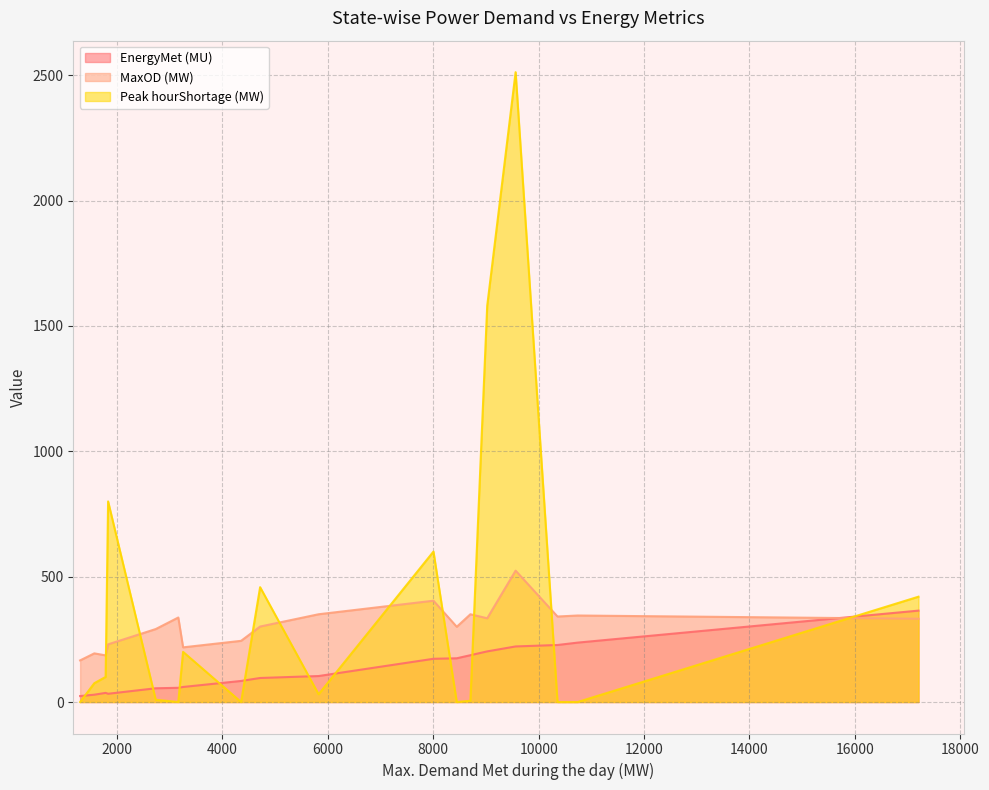

Which series has the widest spread of values?

Peak hourShortage (MW)